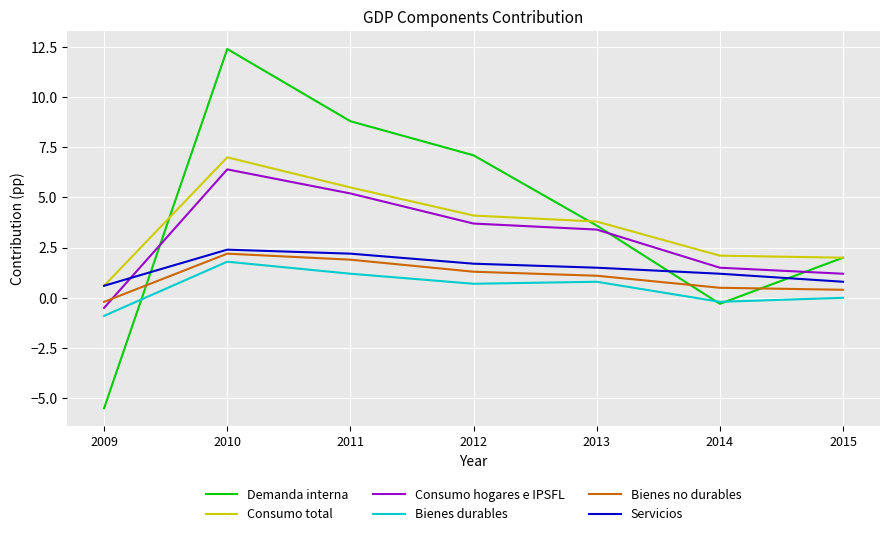

What is the total value across all series at 2010?

32.2